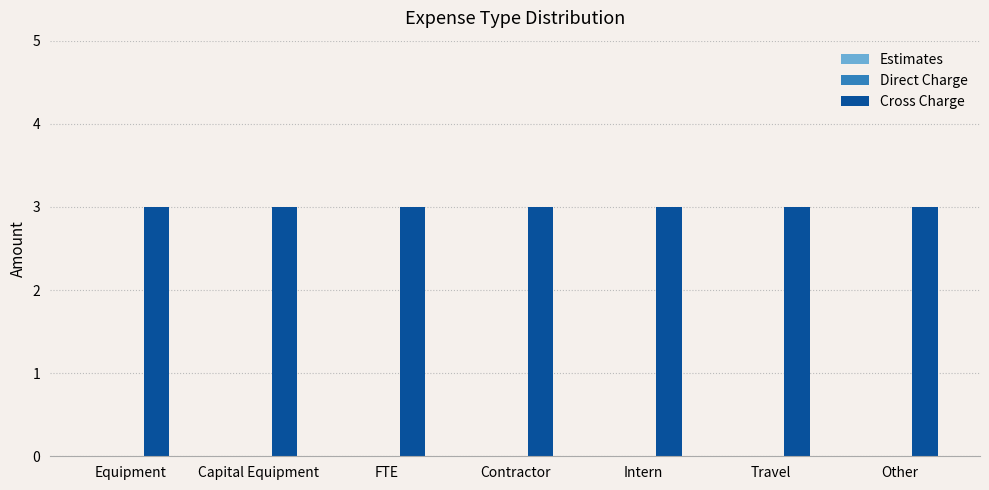

What is the difference between the highest and lowest values at Intern?

3